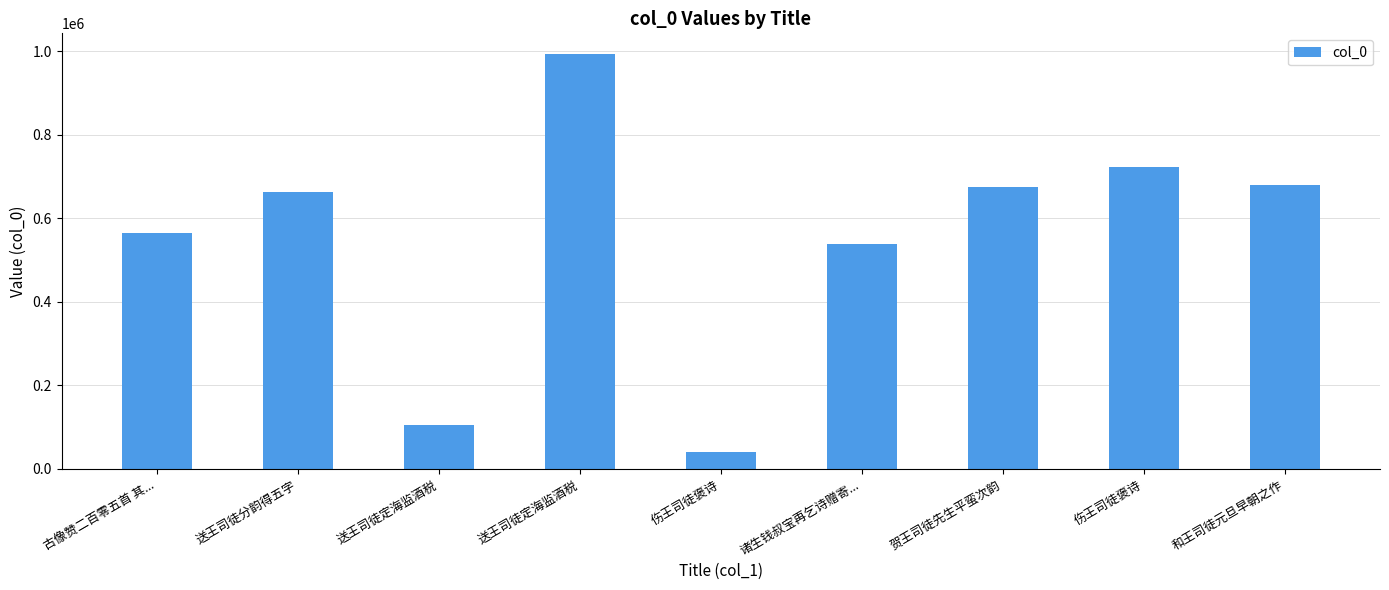

Rank the categories by value from lowest to highest.

伤王司徒褒诗, 送王司徒定海监酒税, 诸生钱叔宝再乞诗赠寄..., 古像赞二百零五首 其..., 送王司徒分韵得五字, 贺王司徒先生平蛮次韵, 和王司徒元旦早朝之作, 伤王司徒褒诗, 送王司徒定海监酒税